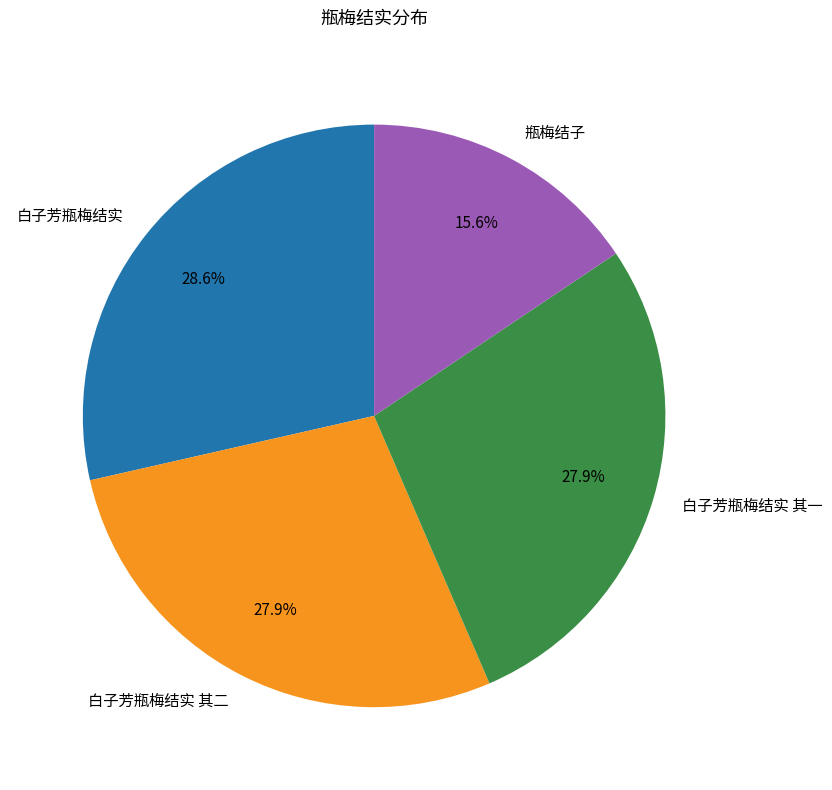

Which has a higher value, 白子芳瓶梅结实 or 白子芳瓶梅结实 其二?

白子芳瓶梅结实